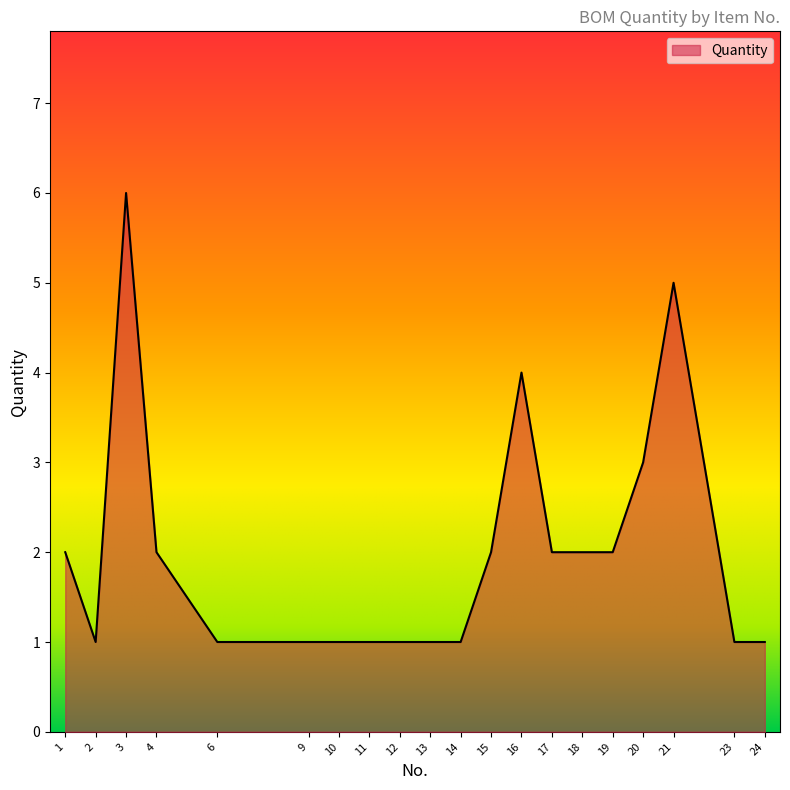

What is the approximate value at 16?

4